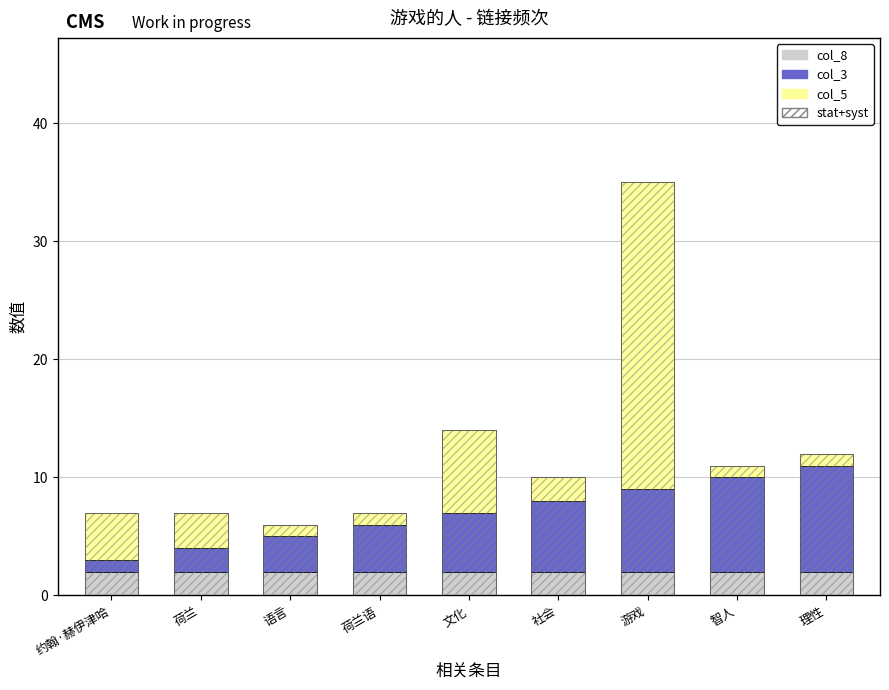

The value of col_8 at 语言 is 2. True or false?

True